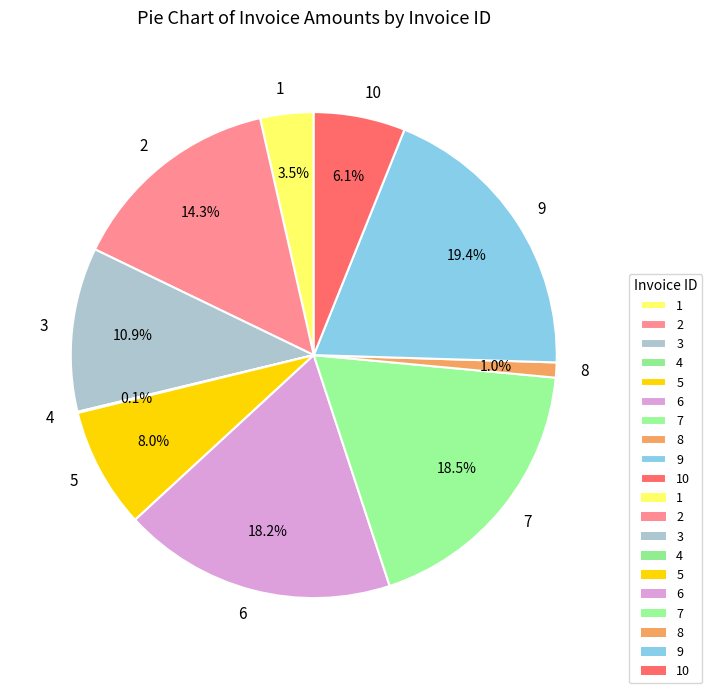

To the nearest percent, what portion does 3 represent?

11%